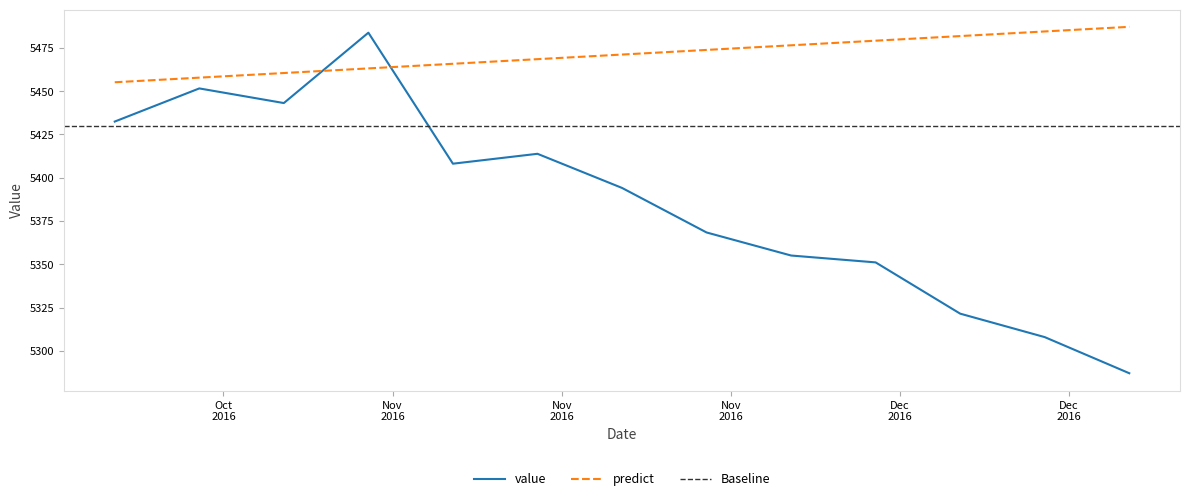

Which series has the largest total across all categories?

predict